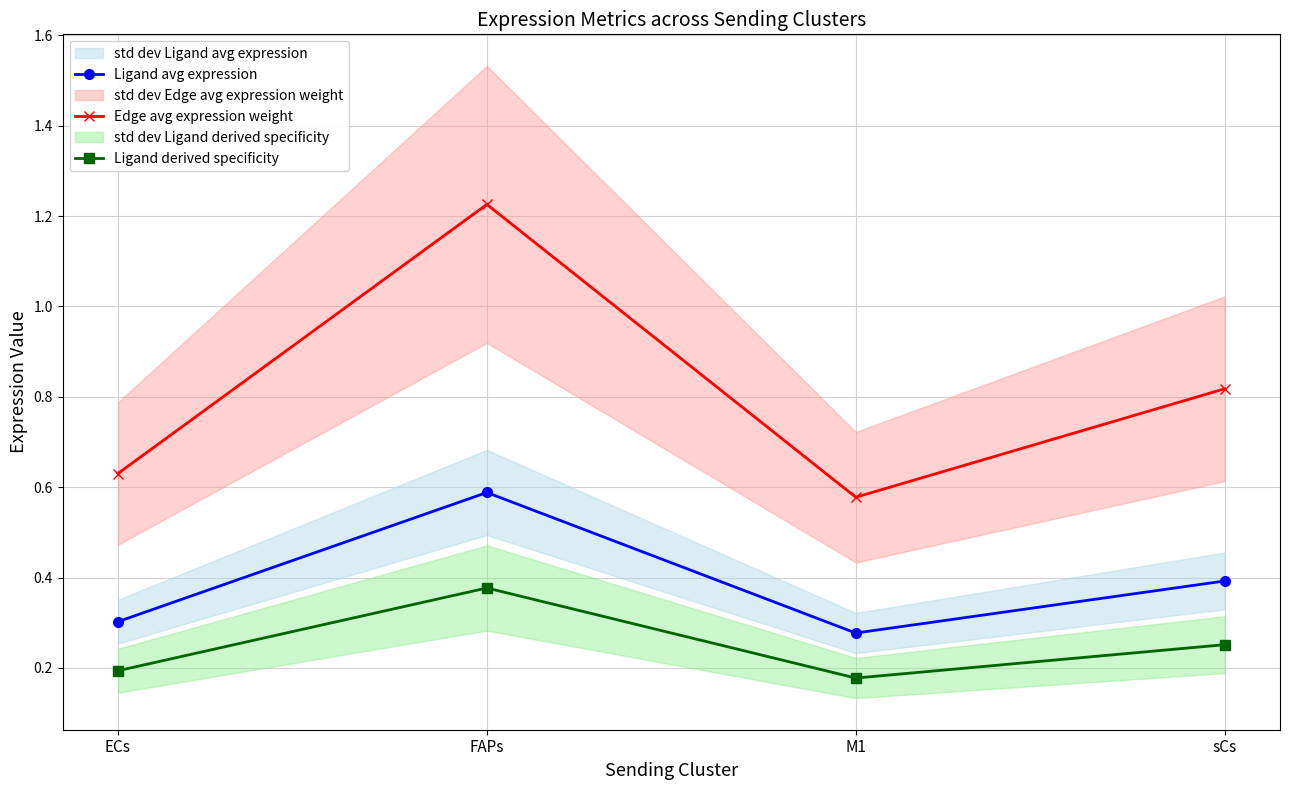

Is it true that Edge avg expression weight equals 0.6 at M1?

True